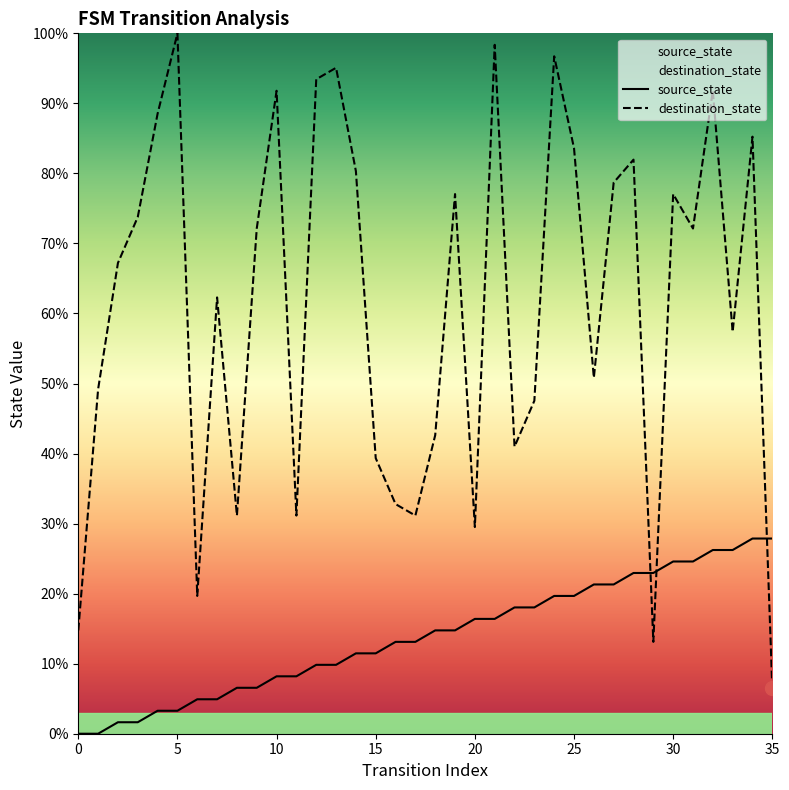

What are all the series names shown in the legend?

source_state, destination_state